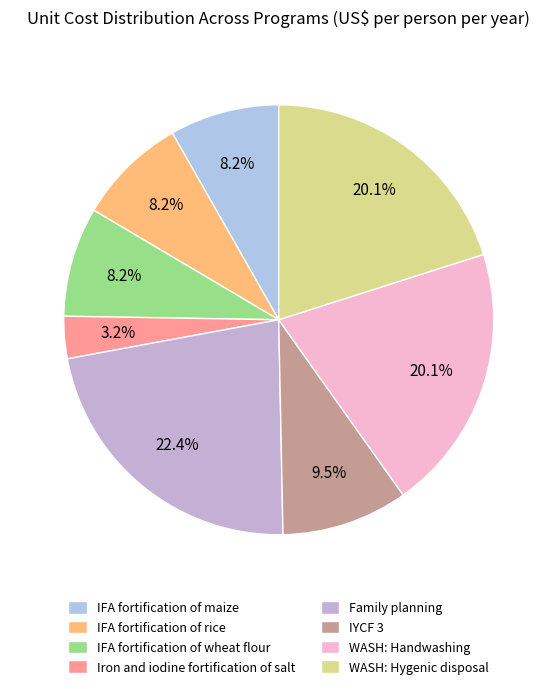

How many segments does this pie chart have?

8